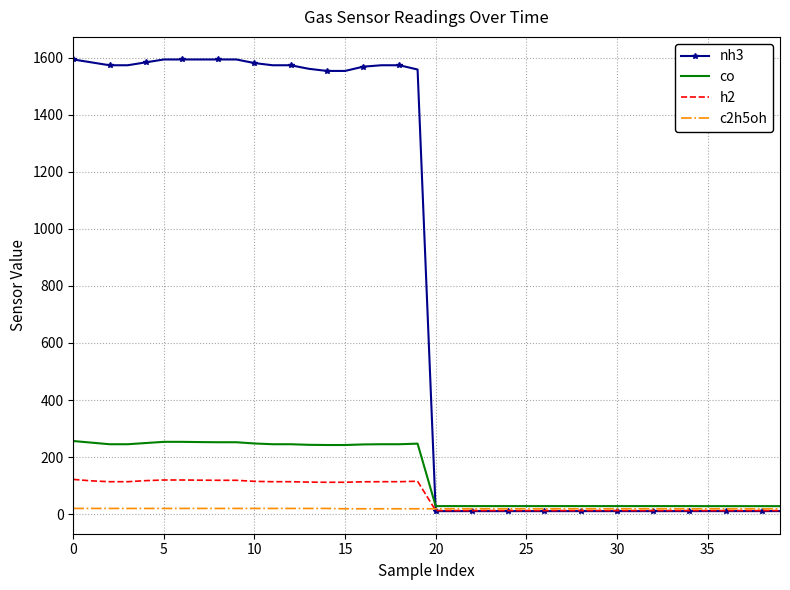

List the series in order of their peak value, lowest first.

c2h5oh, h2, co, nh3